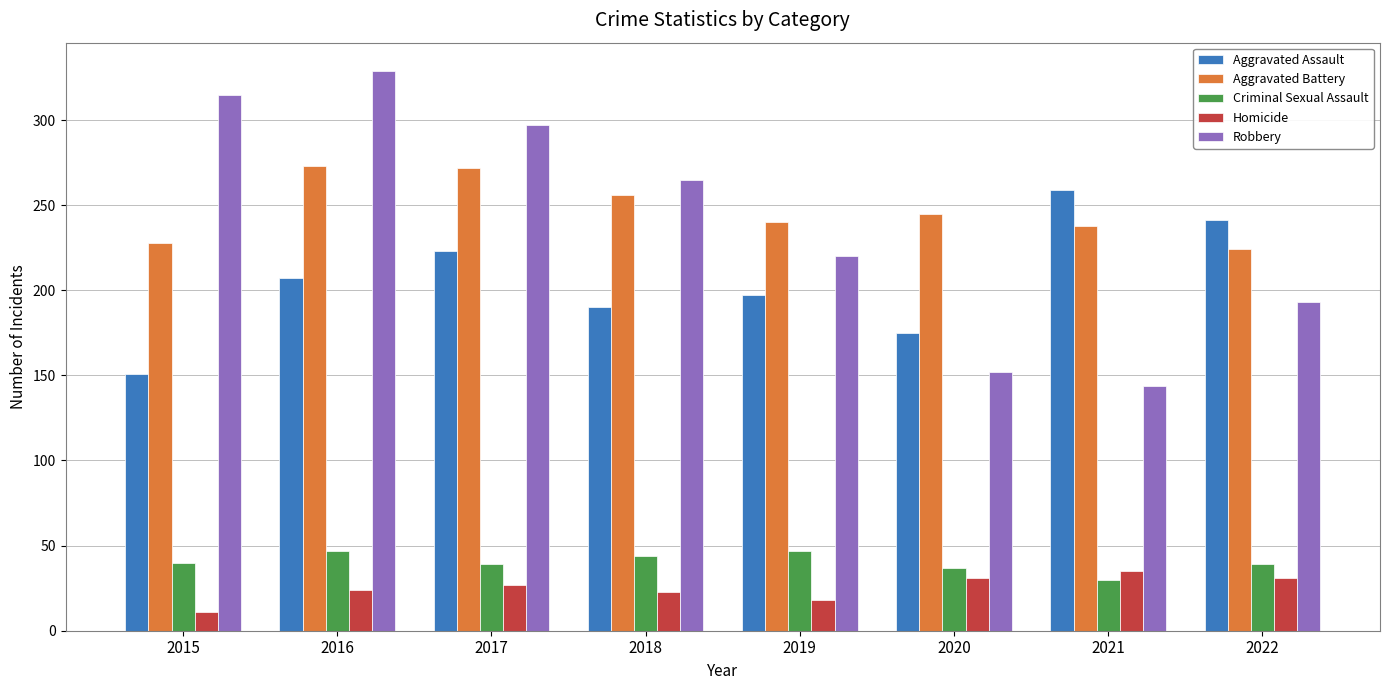

Which series has the largest range (max minus min)?

Robbery